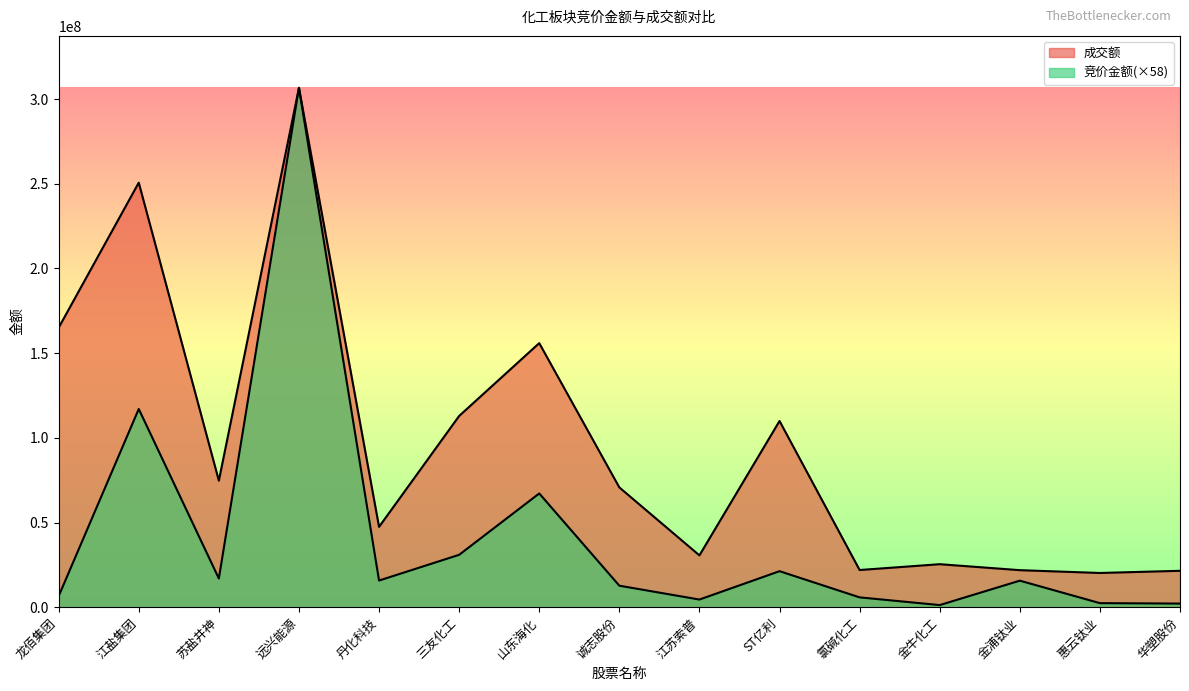

At which label does 成交额 first exceed 70721446?

龙佰集团